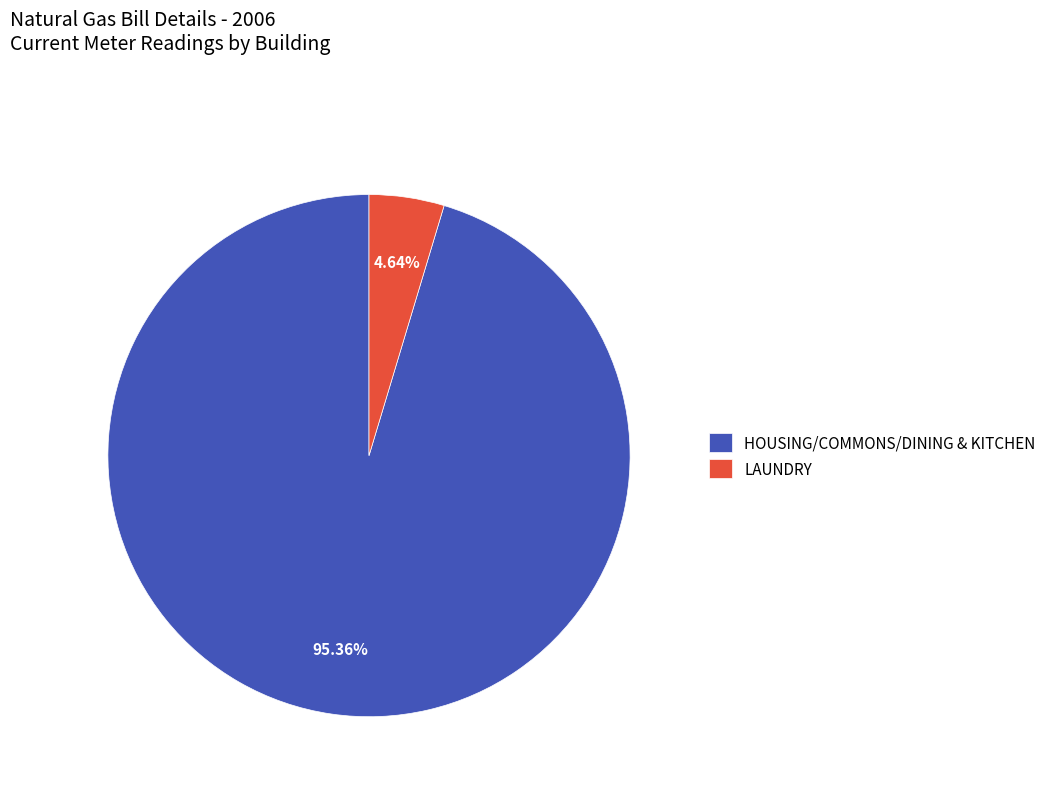

What portion of the pie excludes LAUNDRY?

95.4%